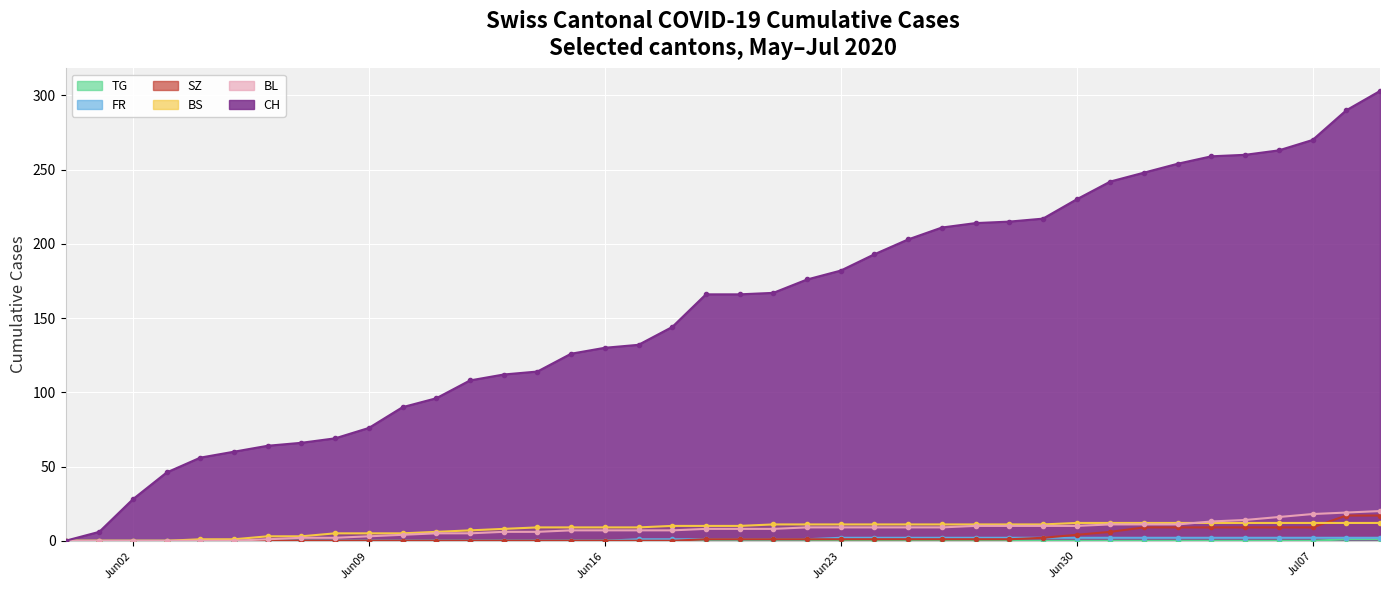

What is the value of the FR point at the 24th from the left?

2